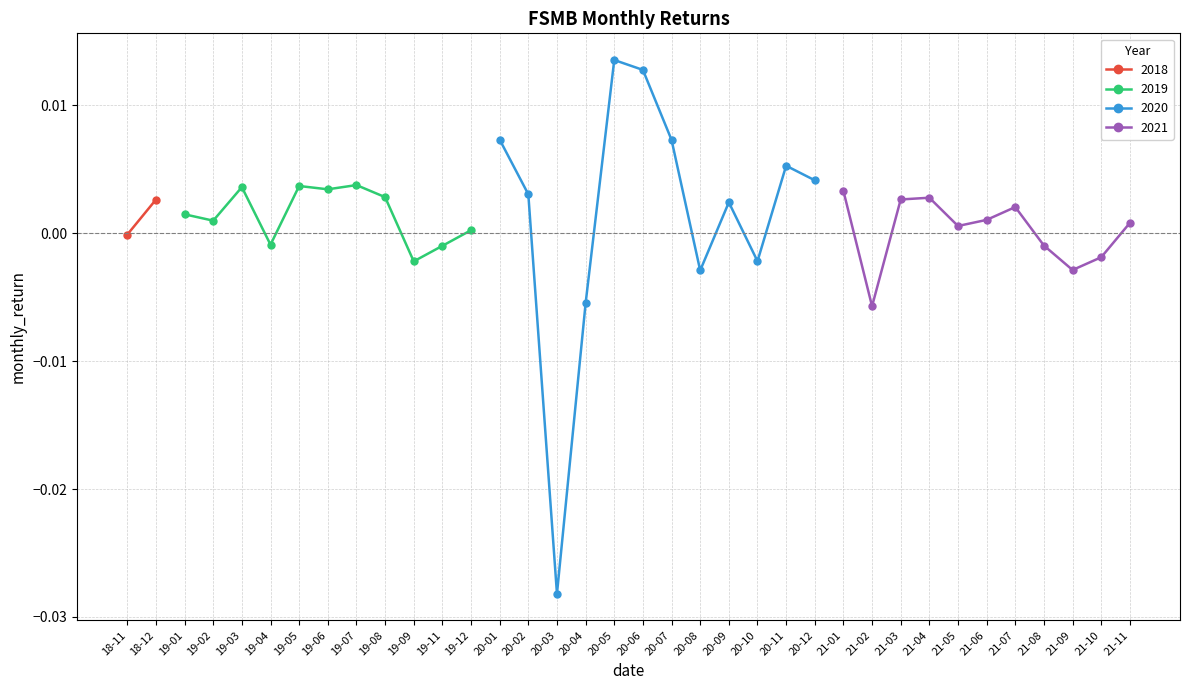

At which label does the data first exceed 0?

2018-12-31